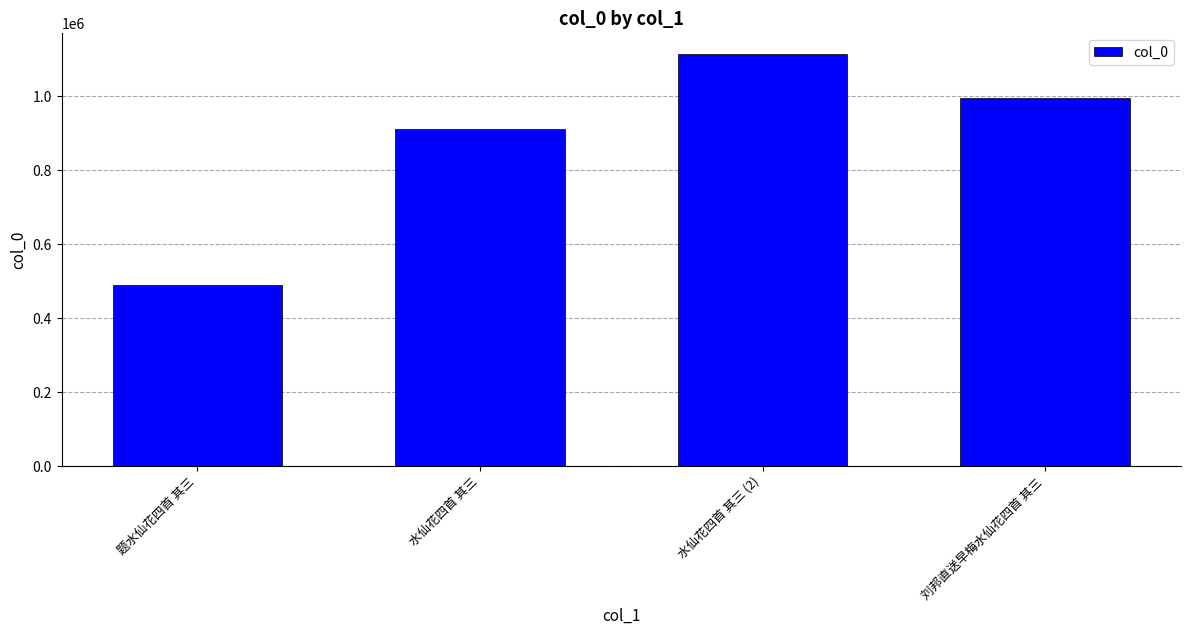

Rank the categories by value from highest to lowest.

水仙花四首 其三 (2), 刘邦直送早梅水仙花四首 其三, 水仙花四首 其三, 题水仙花四首 其三